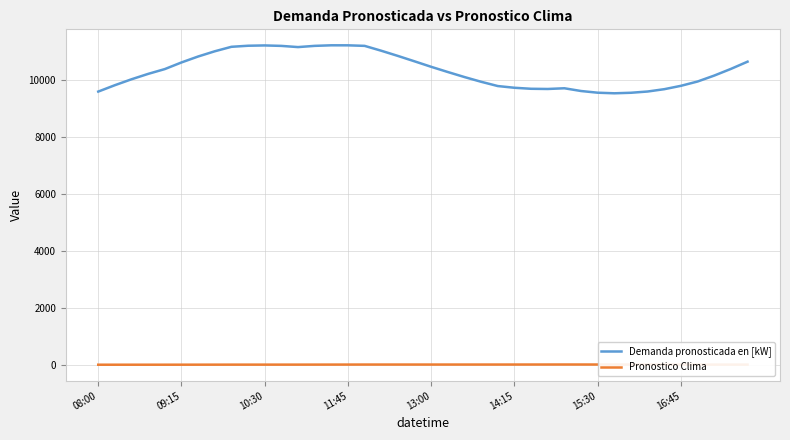

Which series has the widest spread of values?

Demanda pronosticada en [kW]